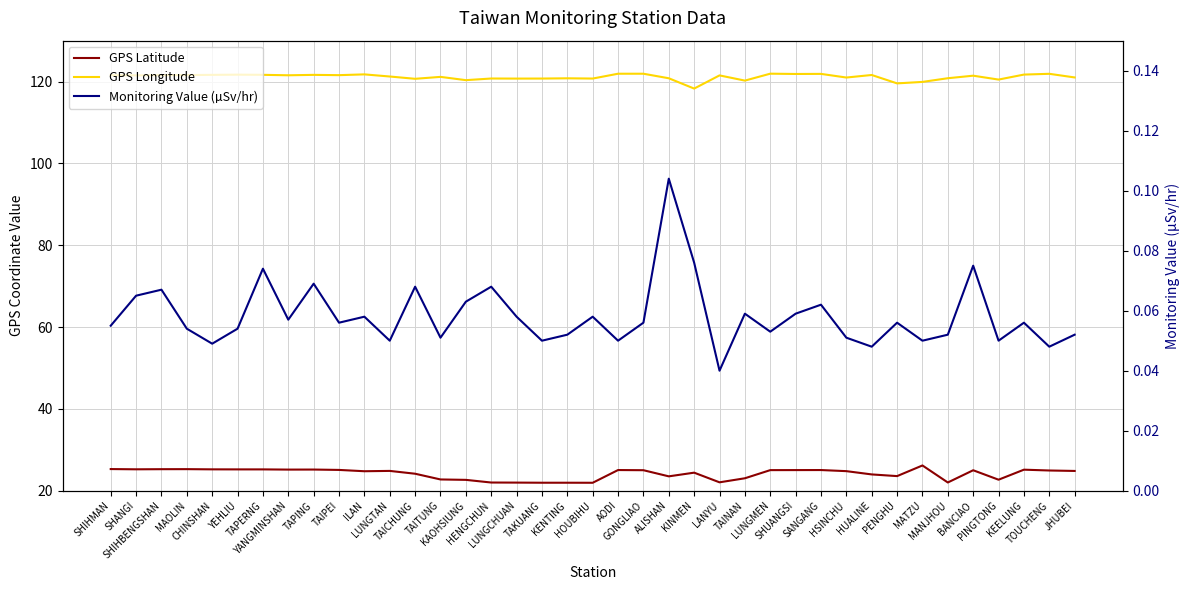

Is it true that GPS Latitude equals 34.2 at TAKUANG?

False